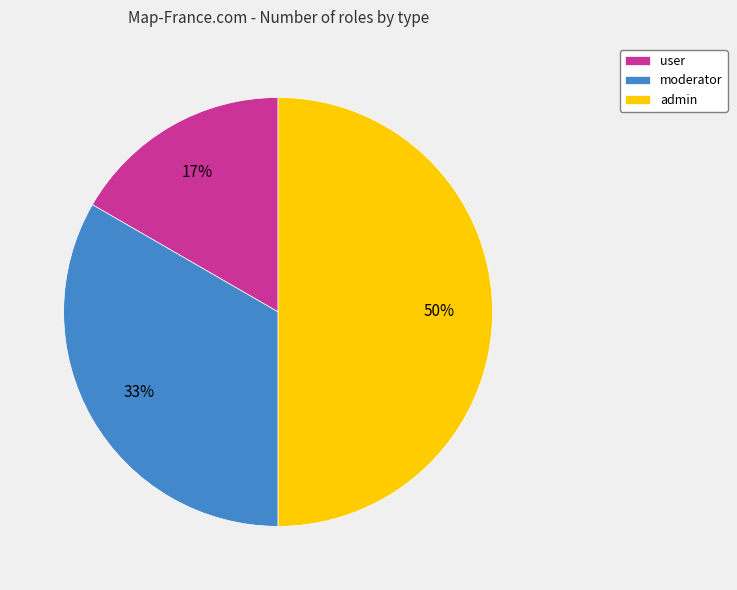

Which slice is the smallest?

user